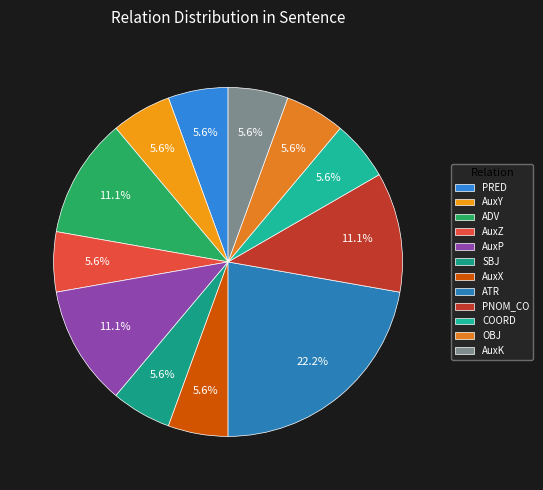

To the nearest percent, what is the difference between the largest and smallest slice percentages?

17%